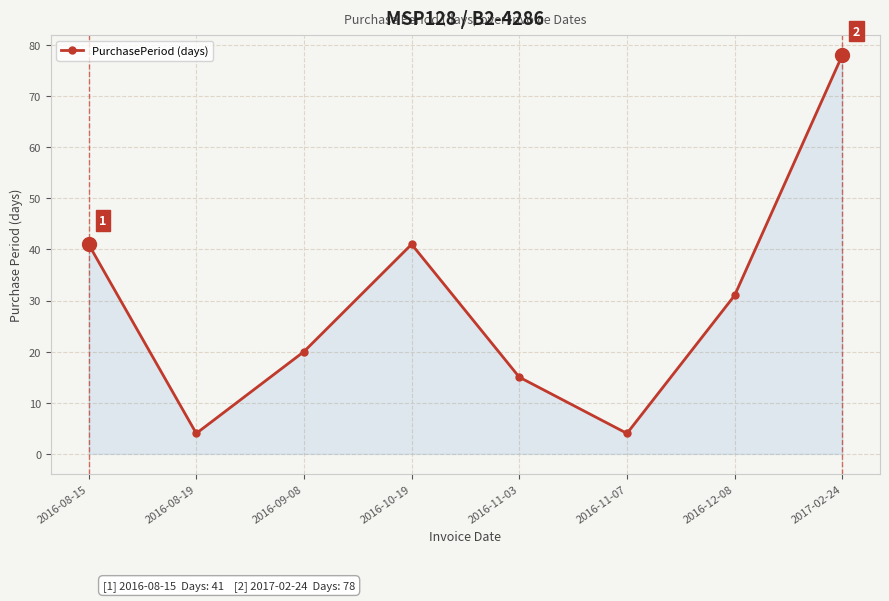

What is the sum of all values?

234